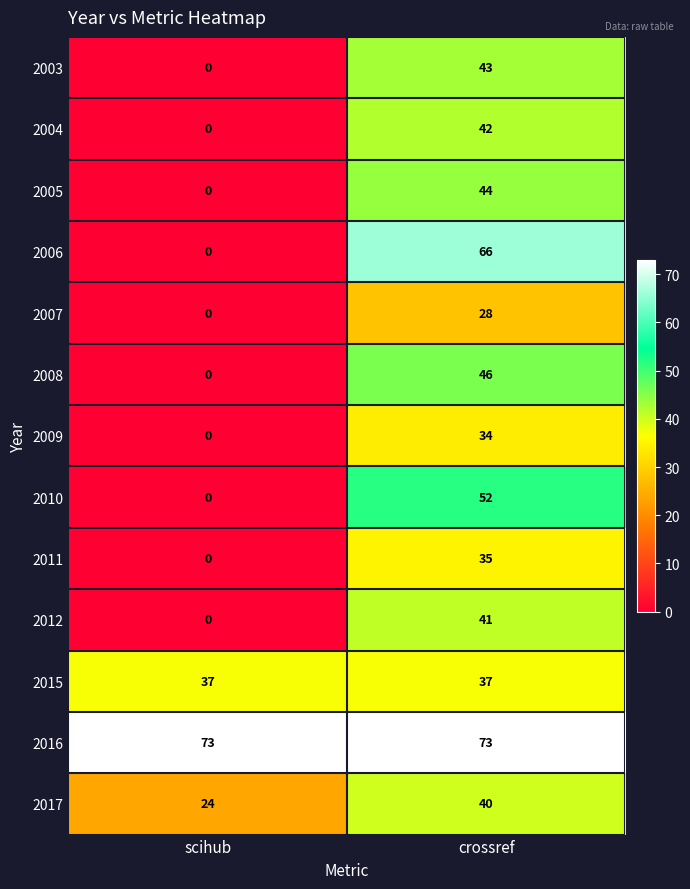

Read the 2010 value at crossref.

52